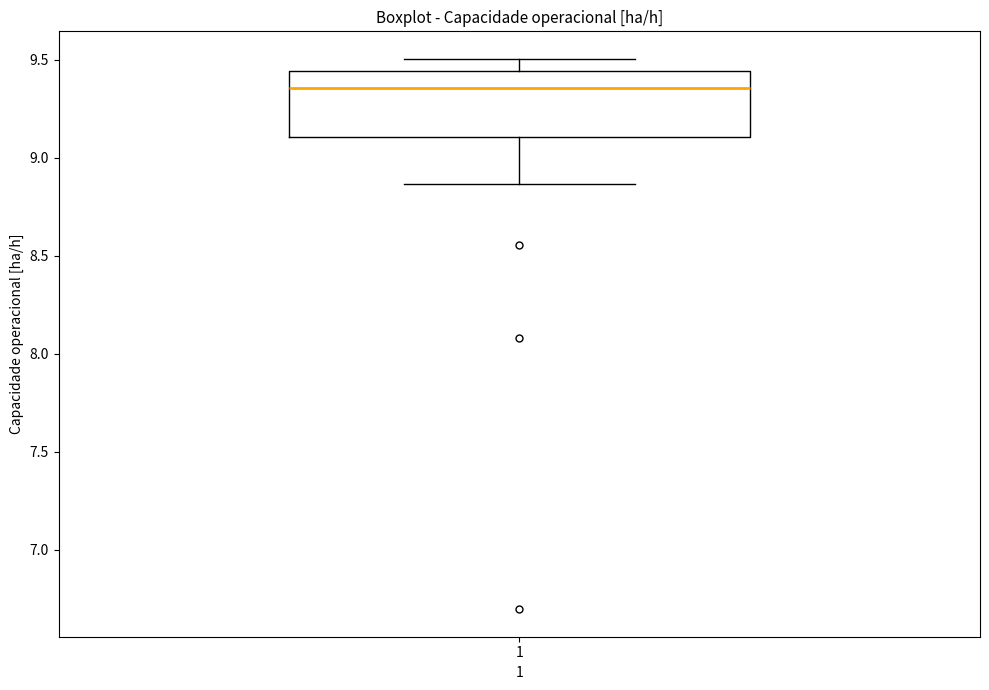

Where is the upper edge of the box at x = 1 on the y-axis? The values are not printed on the chart, so give them approximately, as read against the axis.

9.45